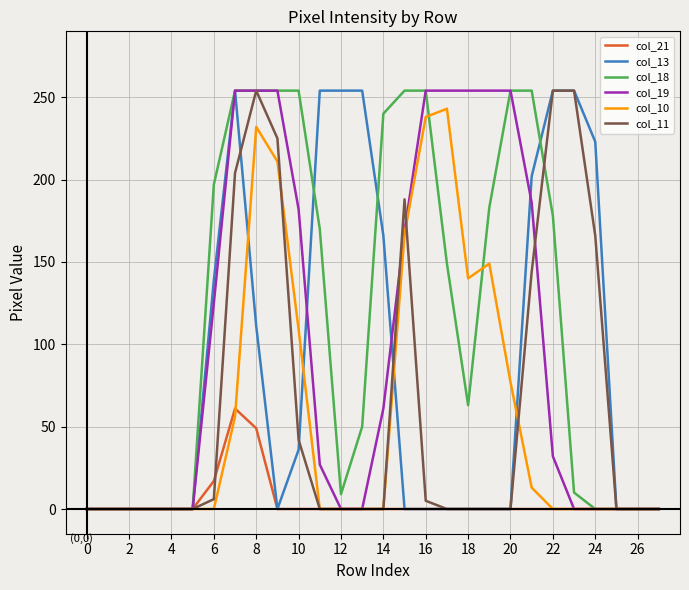

What is the greatest value displayed?

254